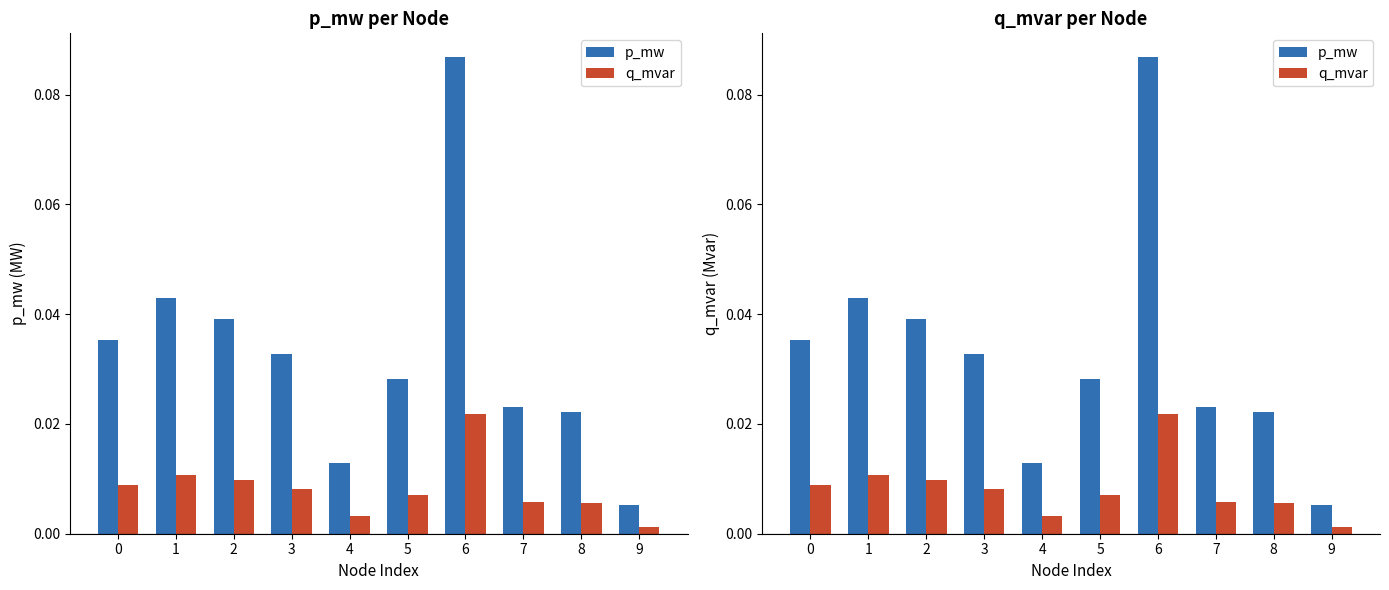

What are all the series names shown in the legend?

p_mw, q_mvar